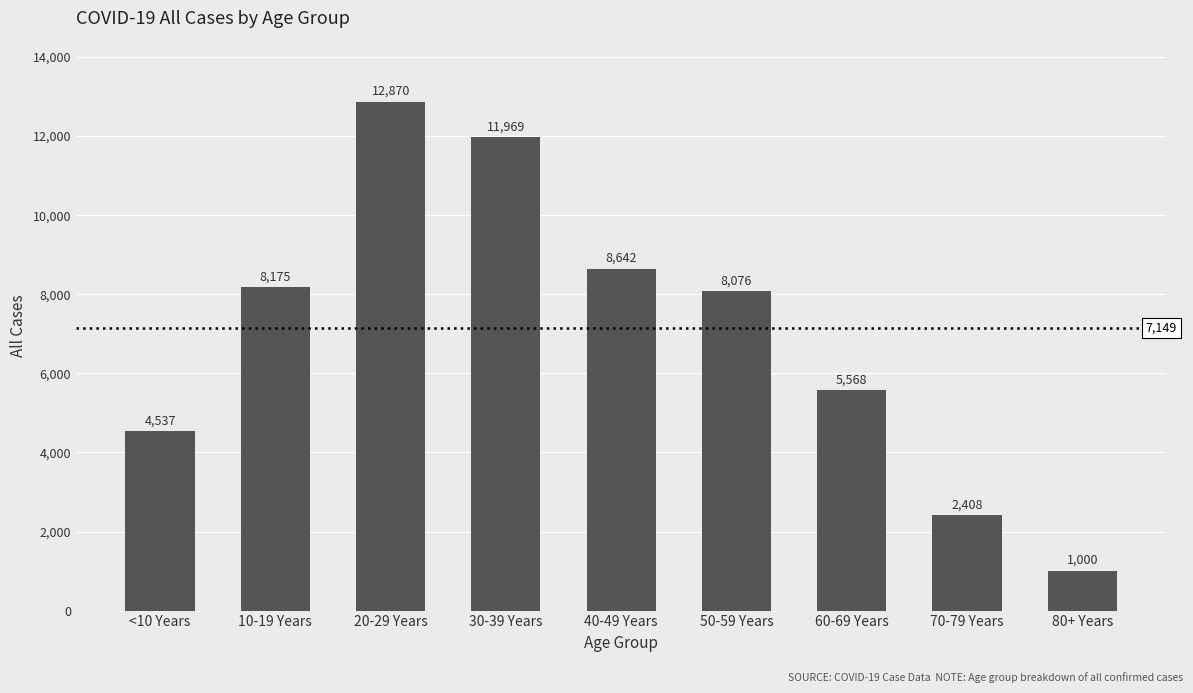

What position from the left is 70-79 Years?

8